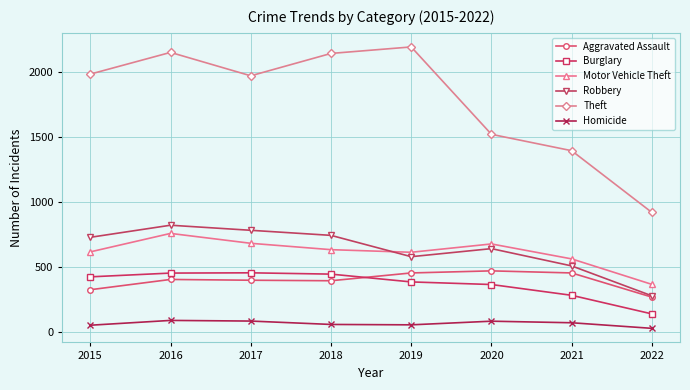

Count the number of data series in this chart.

6